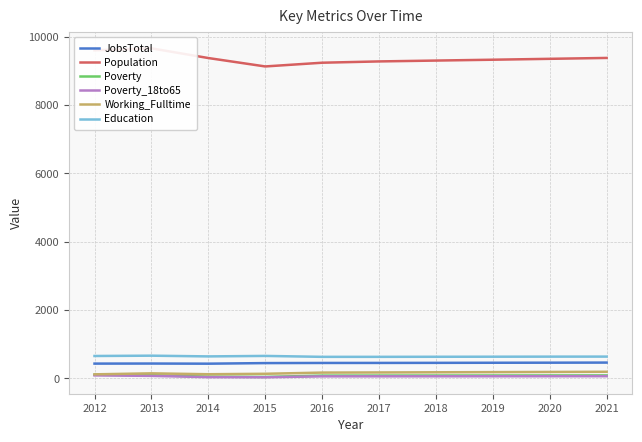

How many values in the Poverty series exceed 83?

4